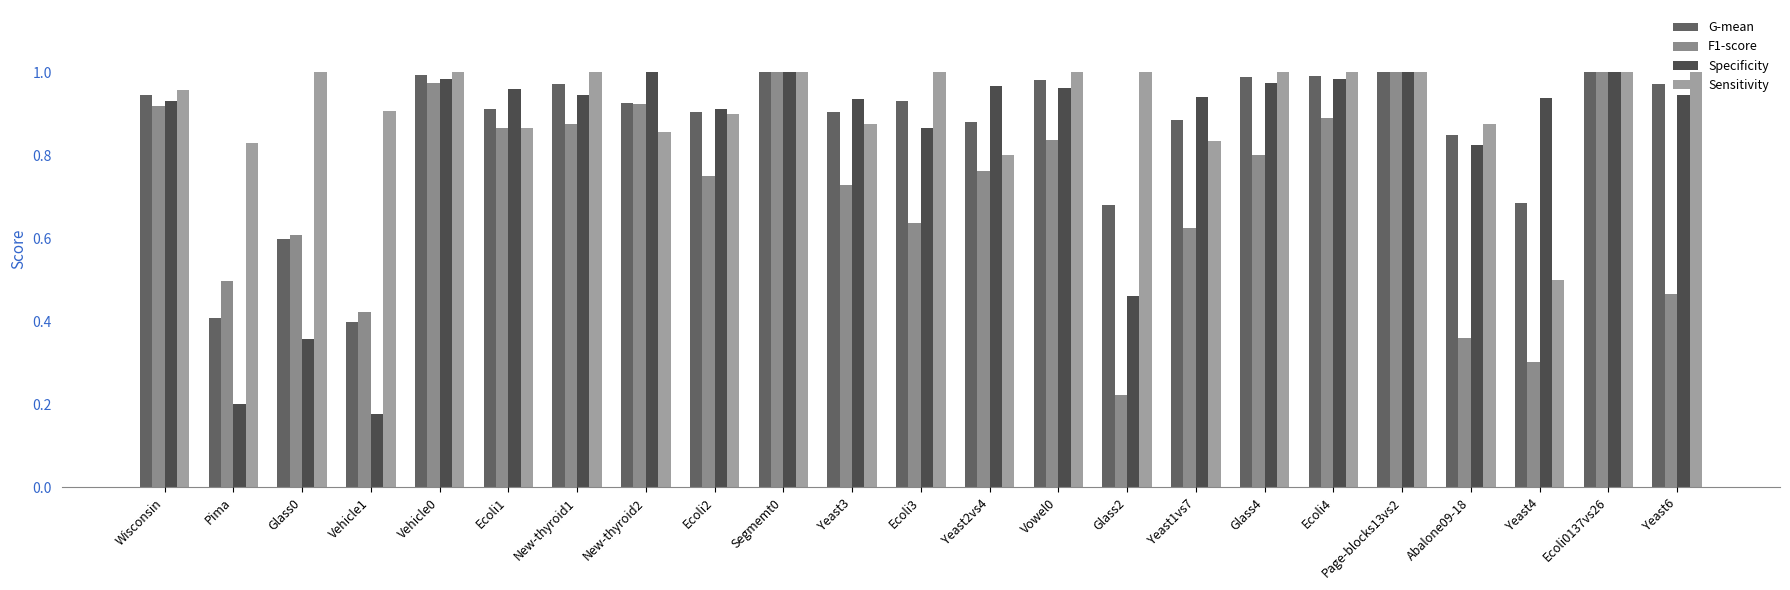

Reading left to right, what are all the values shown in this chart?

G-mean: Wisconsin=0.9	Pima=0.4	Glass0=0.6	Vehicle1=0.4	Vehicle0=1.0	Ecoli1=0.9	New-thyroid1=1.0	New-thyroid2=0.9	Ecoli2=0.9	Segmemt0=1.0	Yeast3=0.9	Ecoli3=0.9	Yeast2vs4=0.9	Vowel0=1.0	Glass2=0.7	Yeast1vs7=0.9	Glass4=1.0	Ecoli4=1.0	Page-blocks13vs2=1.0	Abalone09-18=0.8	Yeast4=0.7	Ecoli0137vs26=1.0	Yeast6=1.0
F1-score: Wisconsin=0.9	Pima=0.5	Glass0=0.6	Vehicle1=0.4	Vehicle0=1.0	Ecoli1=0.9	New-thyroid1=0.9	New-thyroid2=0.9	Ecoli2=0.8	Segmemt0=1.0	Yeast3=0.7	Ecoli3=0.6	Yeast2vs4=0.8	Vowel0=0.8	Glass2=0.2	Yeast1vs7=0.6	Glass4=0.8	Ecoli4=0.9	Page-blocks13vs2=1.0	Abalone09-18=0.4	Yeast4=0.3	Ecoli0137vs26=1.0	Yeast6=0.5
Specificity: Wisconsin=0.9	Pima=0.2	Glass0=0.4	Vehicle1=0.2	Vehicle0=1.0	Ecoli1=1.0	New-thyroid1=0.9	New-thyroid2=1.0	Ecoli2=0.9	Segmemt0=1.0	Yeast3=0.9	Ecoli3=0.9	Yeast2vs4=1.0	Vowel0=1.0	Glass2=0.5	Yeast1vs7=0.9	Glass4=1.0	Ecoli4=1.0	Page-blocks13vs2=1.0	Abalone09-18=0.8	Yeast4=0.9	Ecoli0137vs26=1.0	Yeast6=0.9
Sensitivity: Wisconsin=1.0	Pima=0.8	Glass0=1.0	Vehicle1=0.9	Vehicle0=1.0	Ecoli1=0.9	New-thyroid1=1.0	New-thyroid2=0.9	Ecoli2=0.9	Segmemt0=1.0	Yeast3=0.9	Ecoli3=1.0	Yeast2vs4=0.8	Vowel0=1.0	Glass2=1.0	Yeast1vs7=0.8	Glass4=1.0	Ecoli4=1.0	Page-blocks13vs2=1.0	Abalone09-18=0.9	Yeast4=0.5	Ecoli0137vs26=1.0	Yeast6=1.0